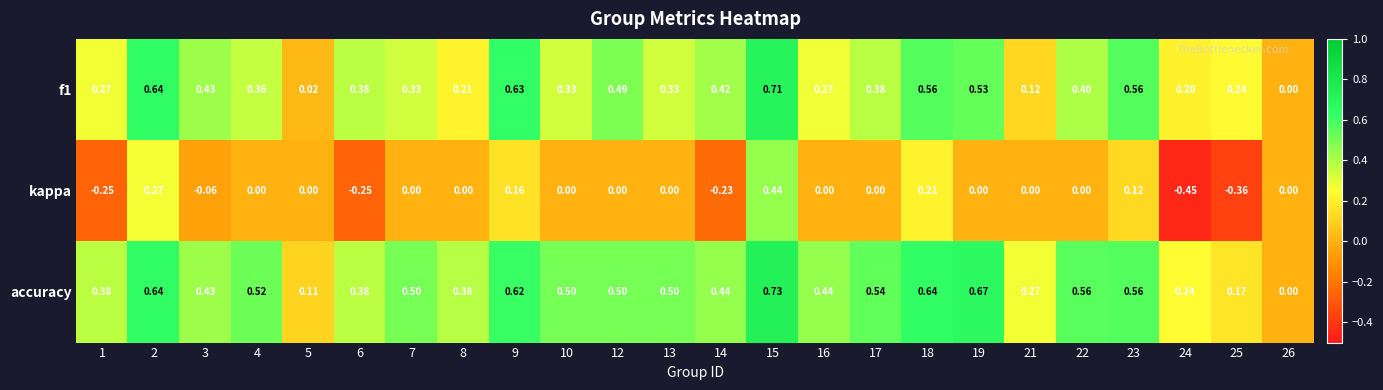

How many values in the f1 series exceed 0?

23